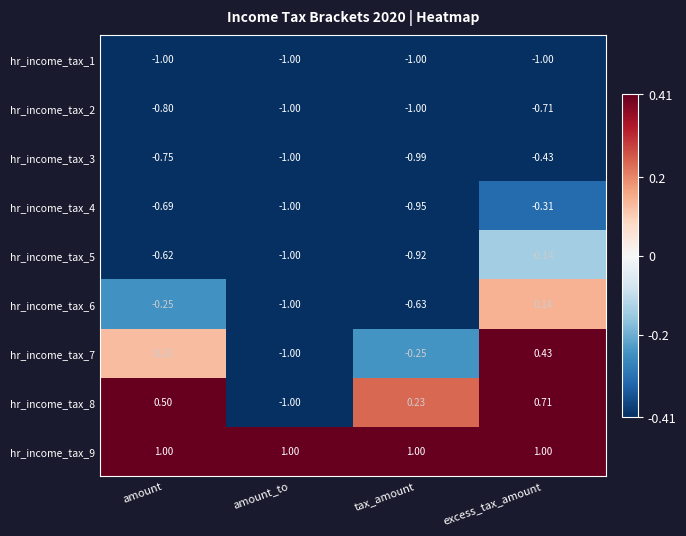

What is the spread (max minus min) of values at amount?

2.0